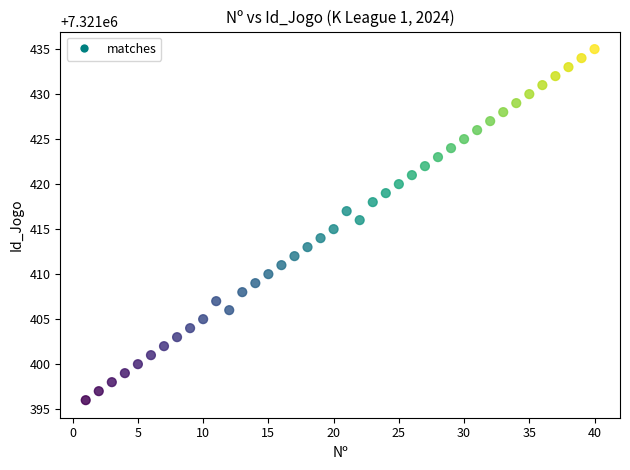

What is the range of X values (max minus min)?

39